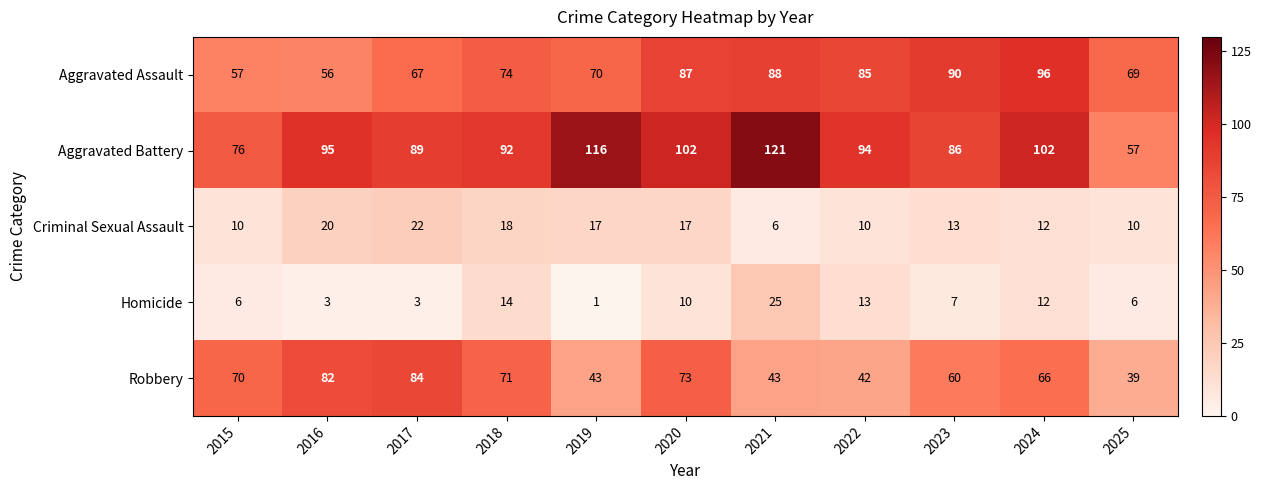

Which series has the widest spread of values?

Aggravated Battery